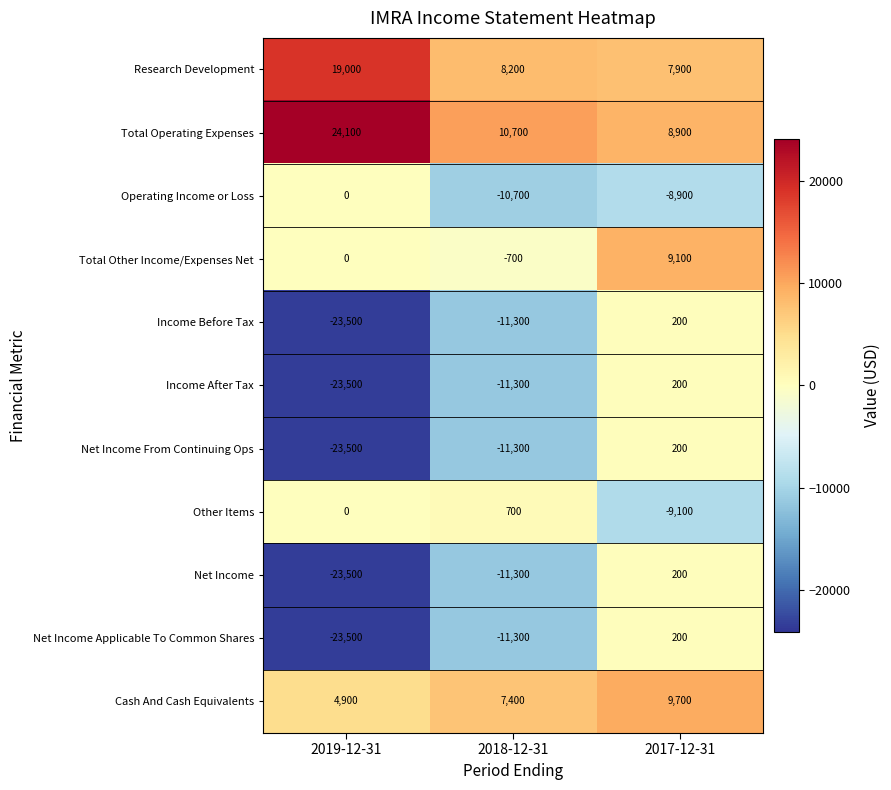

The value of Cash And Cash Equivalents at 2017-12-31 is 4752. True or false?

False